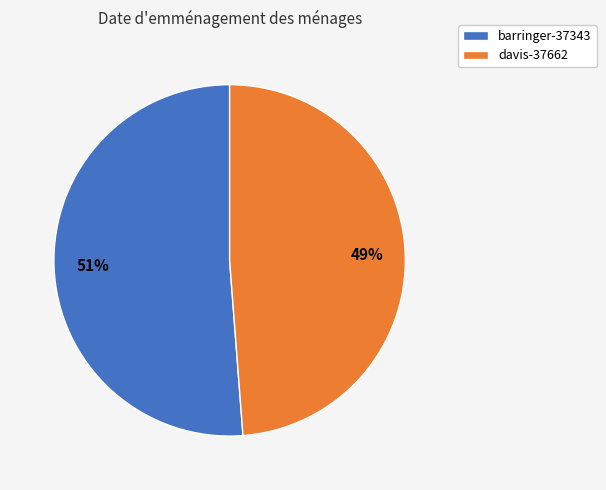

The barringer-37343 slice represents 37% of the pie. True or false?

False